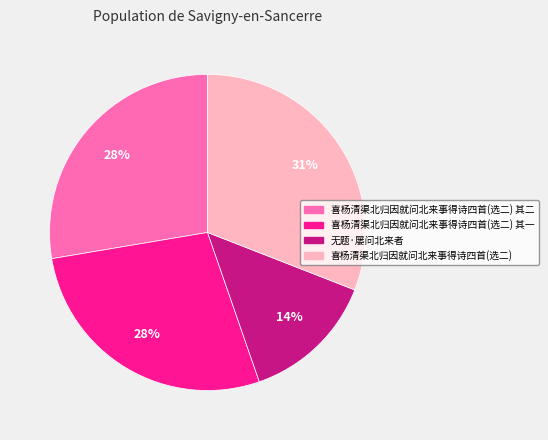

To the nearest percent, what portion does 喜杨清渠北归因就问北来事得诗四首(选二) 其一 represent?

28%